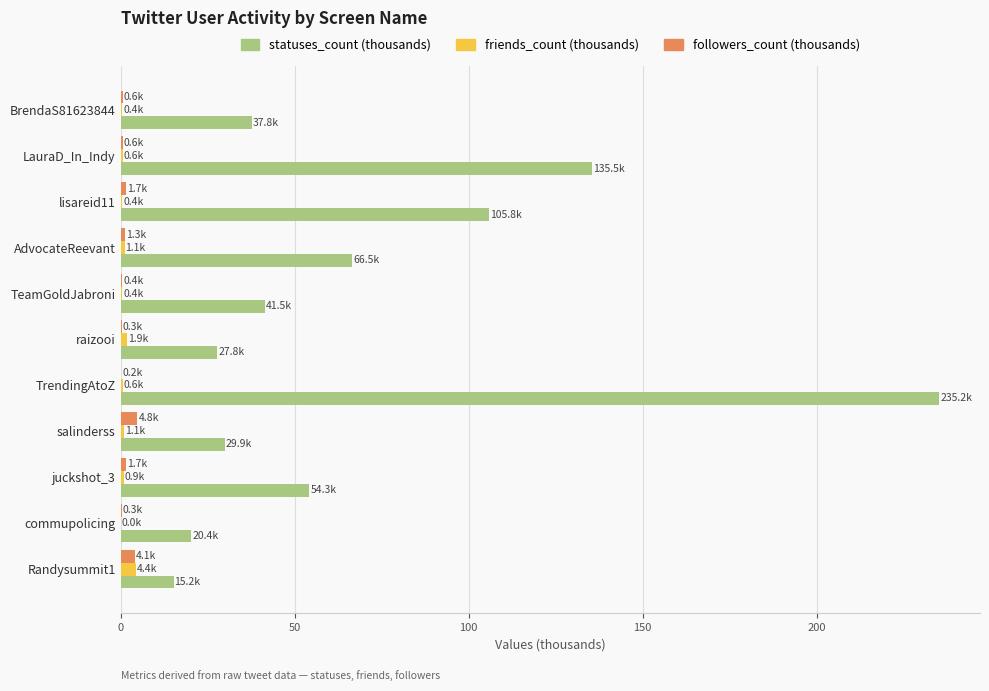

At which category is the sum across all series the highest?

TrendingAtoZ